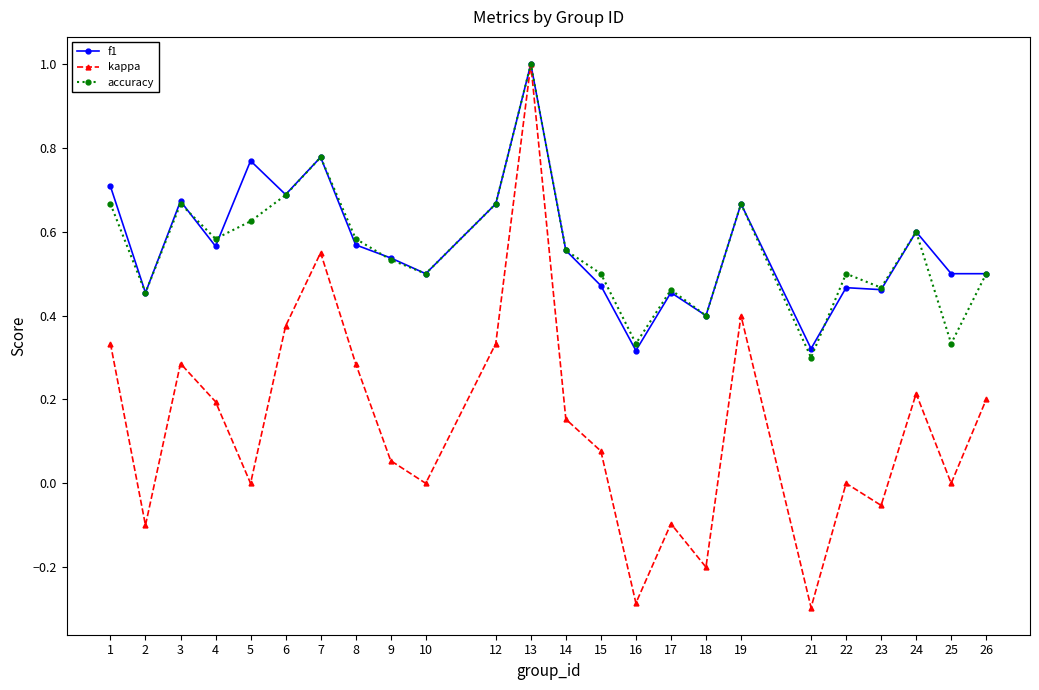

Which series has the largest range (max minus min)?

kappa